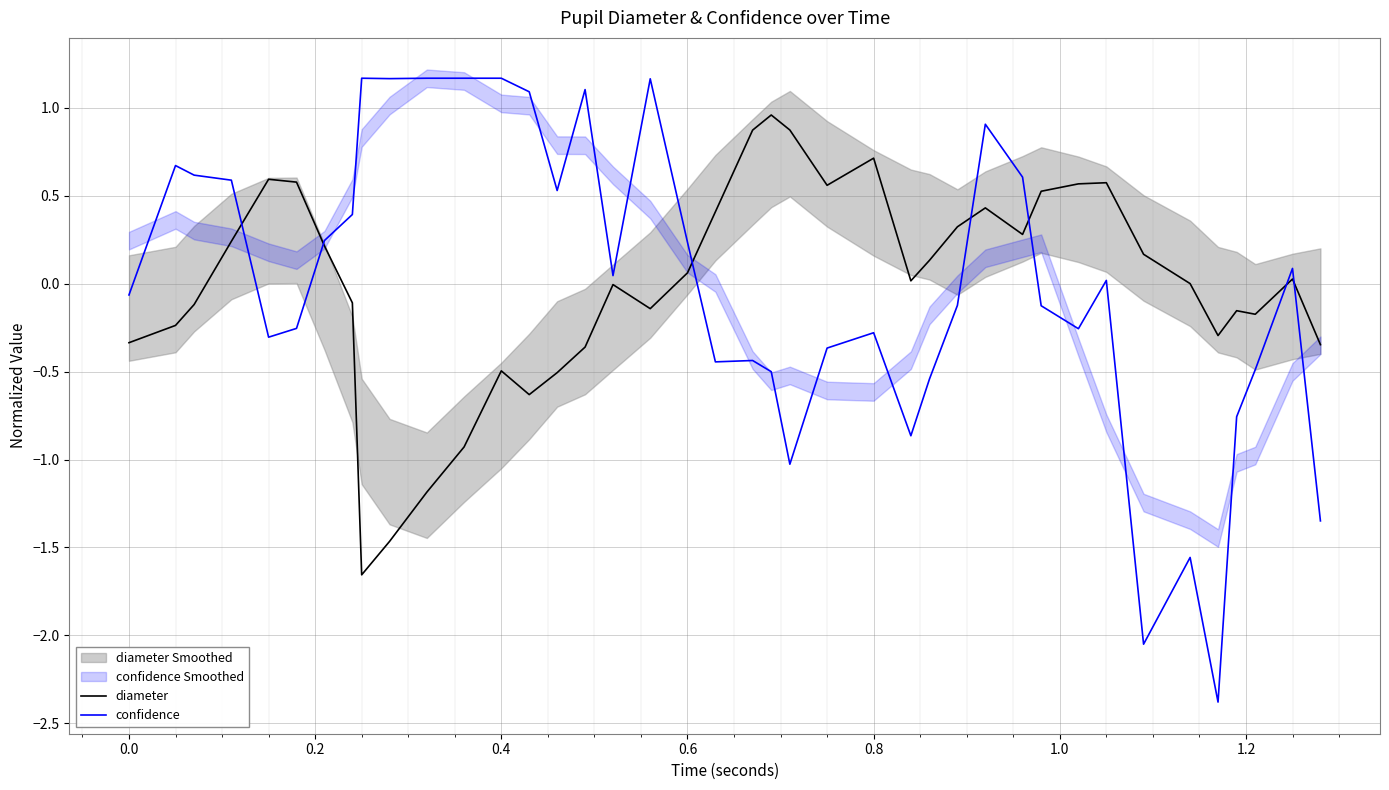

What is the minimum value for confidence?

-2.4